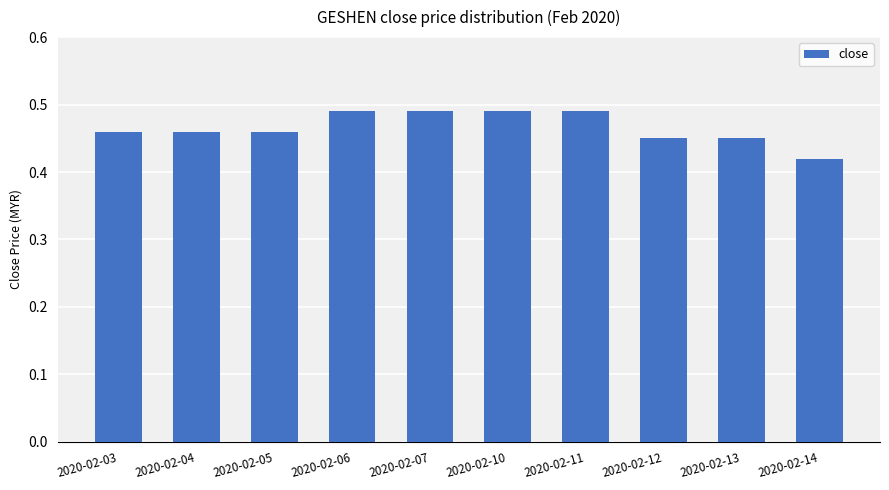

The chart shows a value of 0.3 at 2020-02-06. True or false?

False